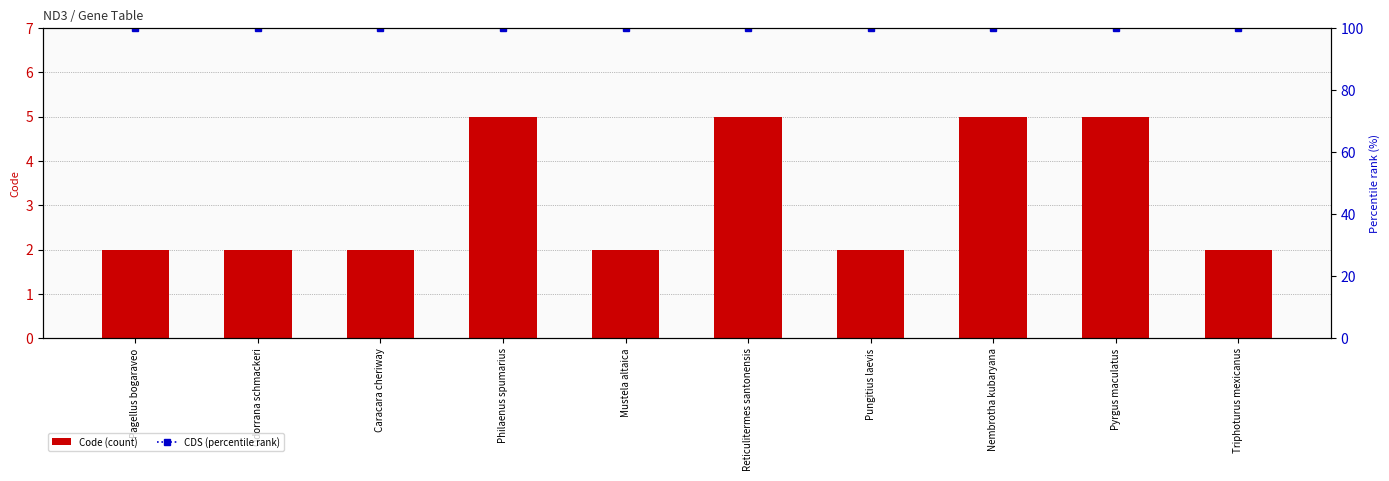

What is the value of the CDS (percentile rank) bar at the 9th from the left?

100